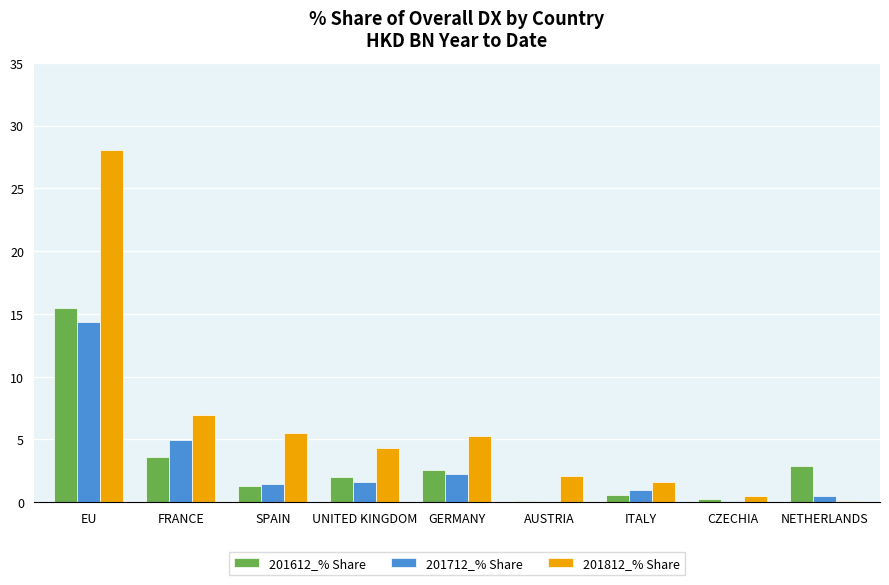

At which label does 201612_% Share first exceed 2?

EU